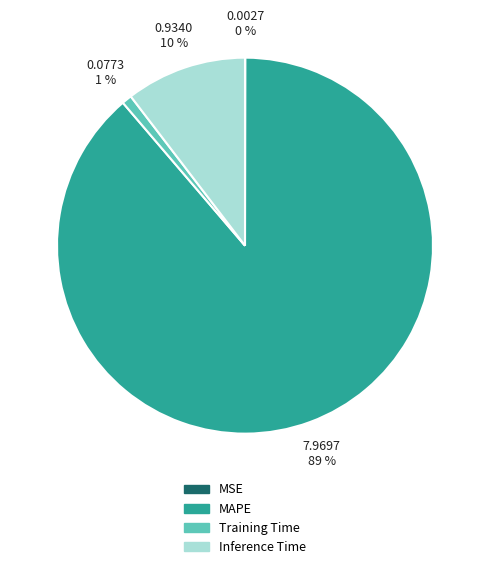

Does MAPE represent more than half of the total?

Yes